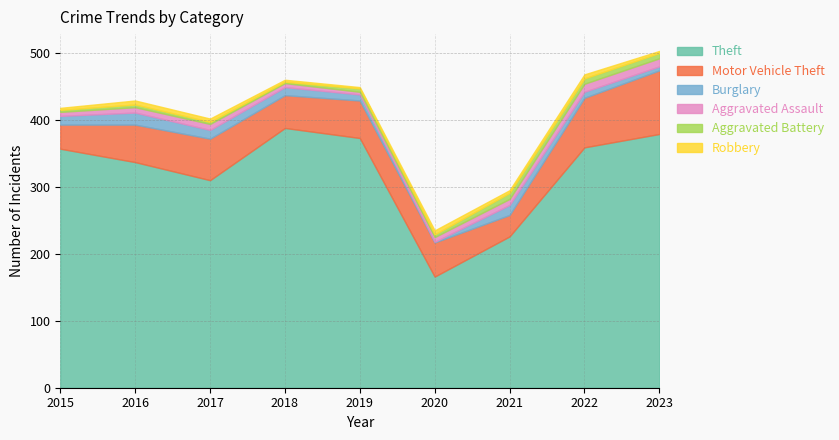

What is the sum of the Theft values at 2018 and 2017?

698